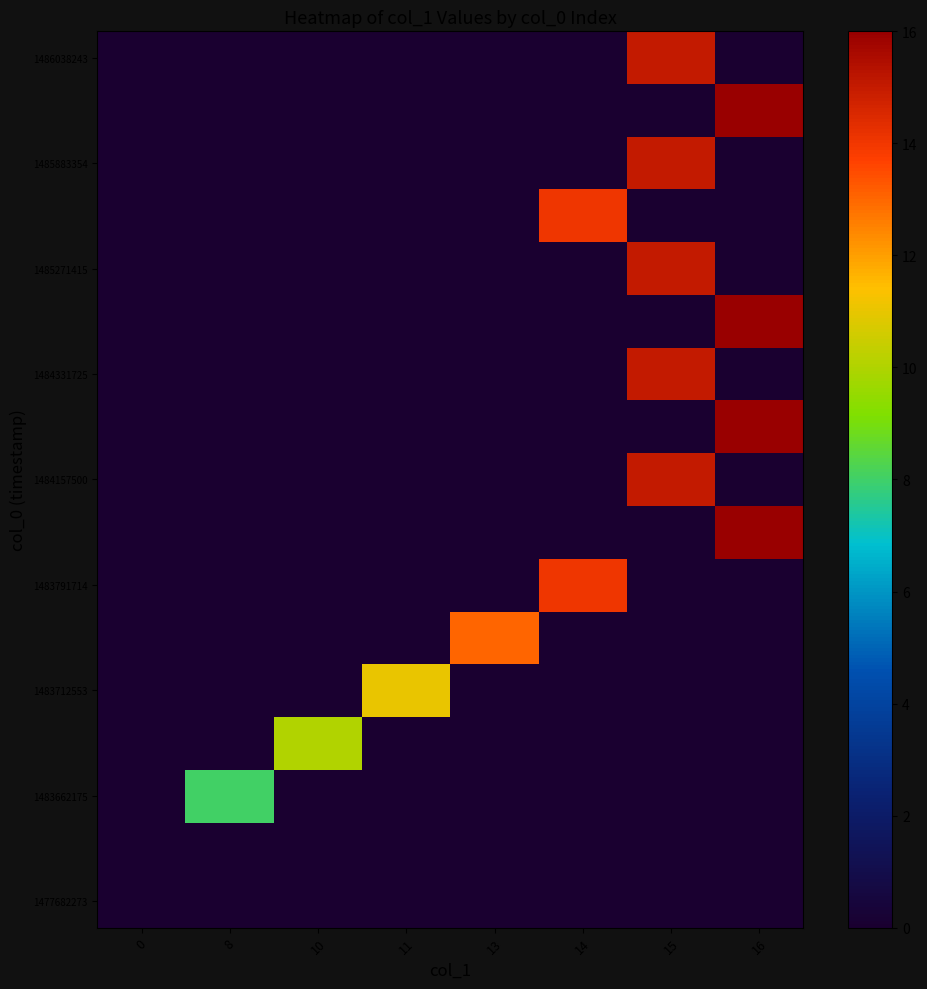

At how many categories does at least one series exceed 3?

7